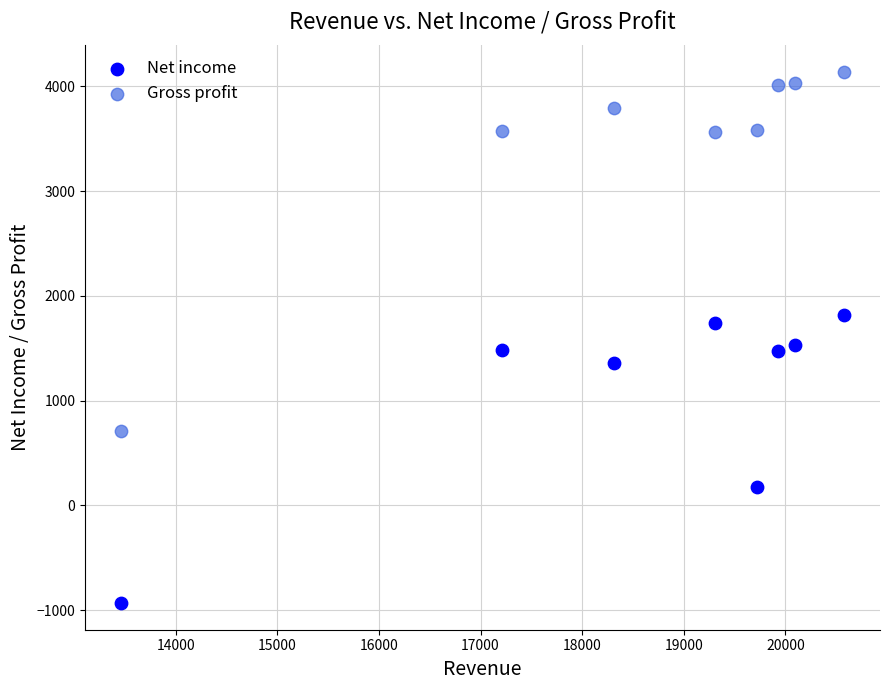

Across all data points, what is the range of X values (max minus min)?

7110.6